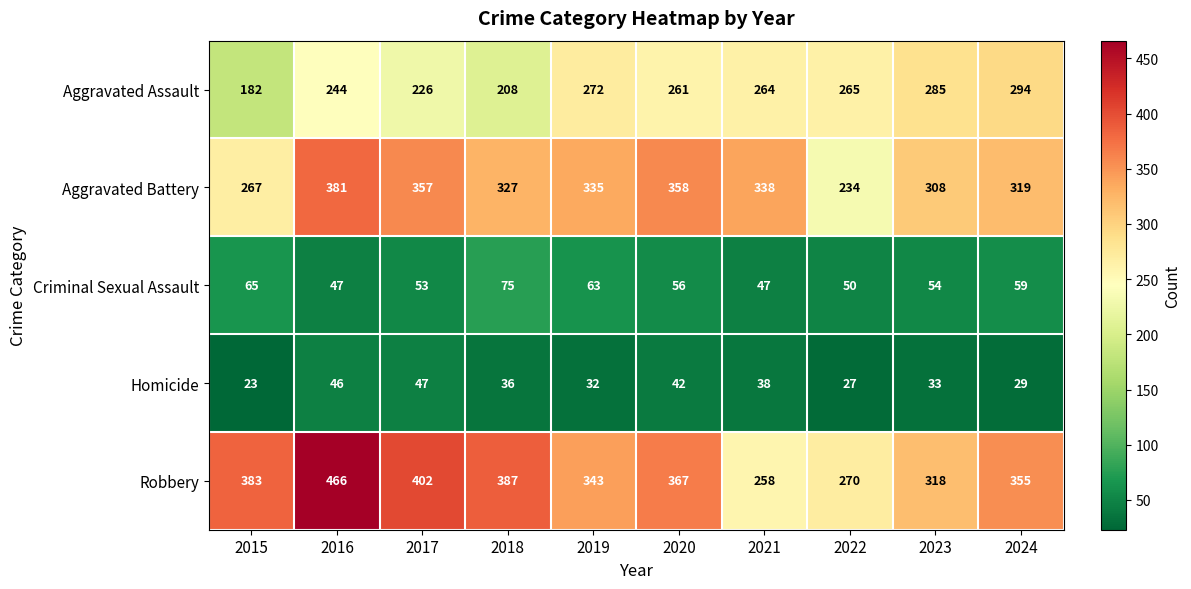

Rank the series at 2016 from highest to lowest value.

Robbery, Aggravated Battery, Aggravated Assault, Criminal Sexual Assault, Homicide